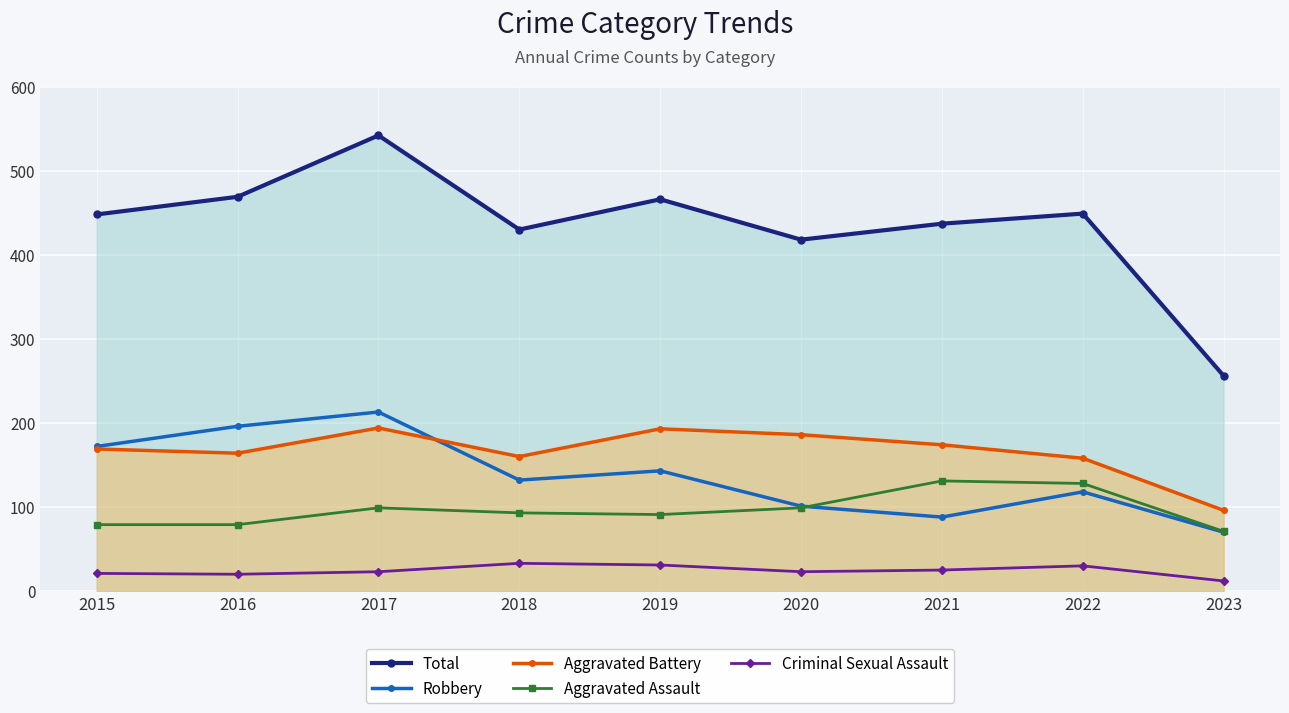

What are all the series names shown in the legend?

Total, Robbery, Aggravated Battery, Aggravated Assault, Criminal Sexual Assault